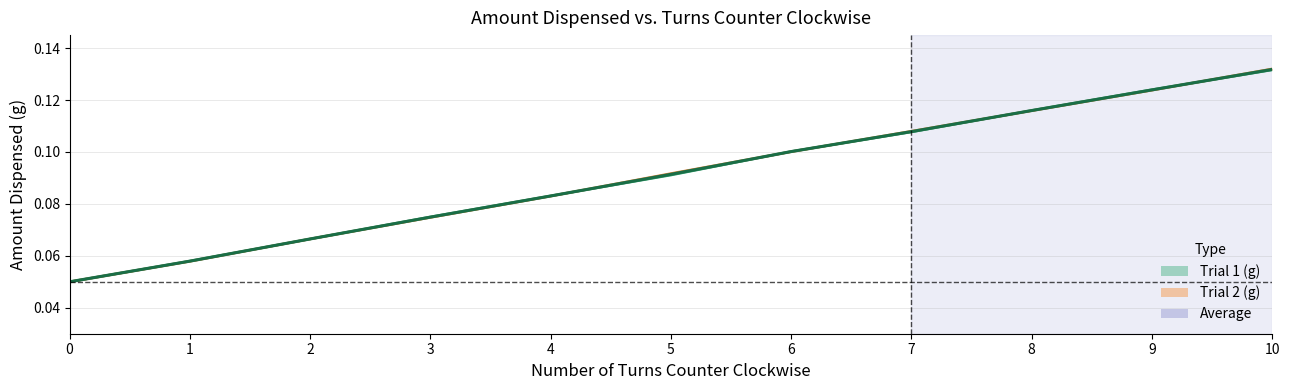

True or false: Trial 2 (g) and Trial 1 (g) cross at least once.

True